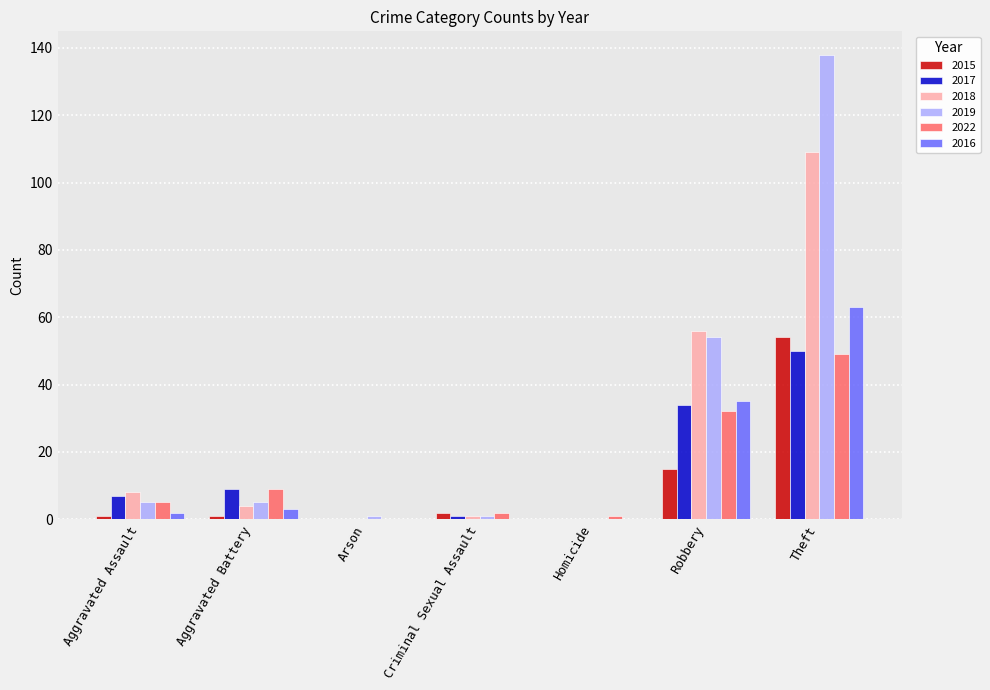

What is the sum of all 2016 values?

103